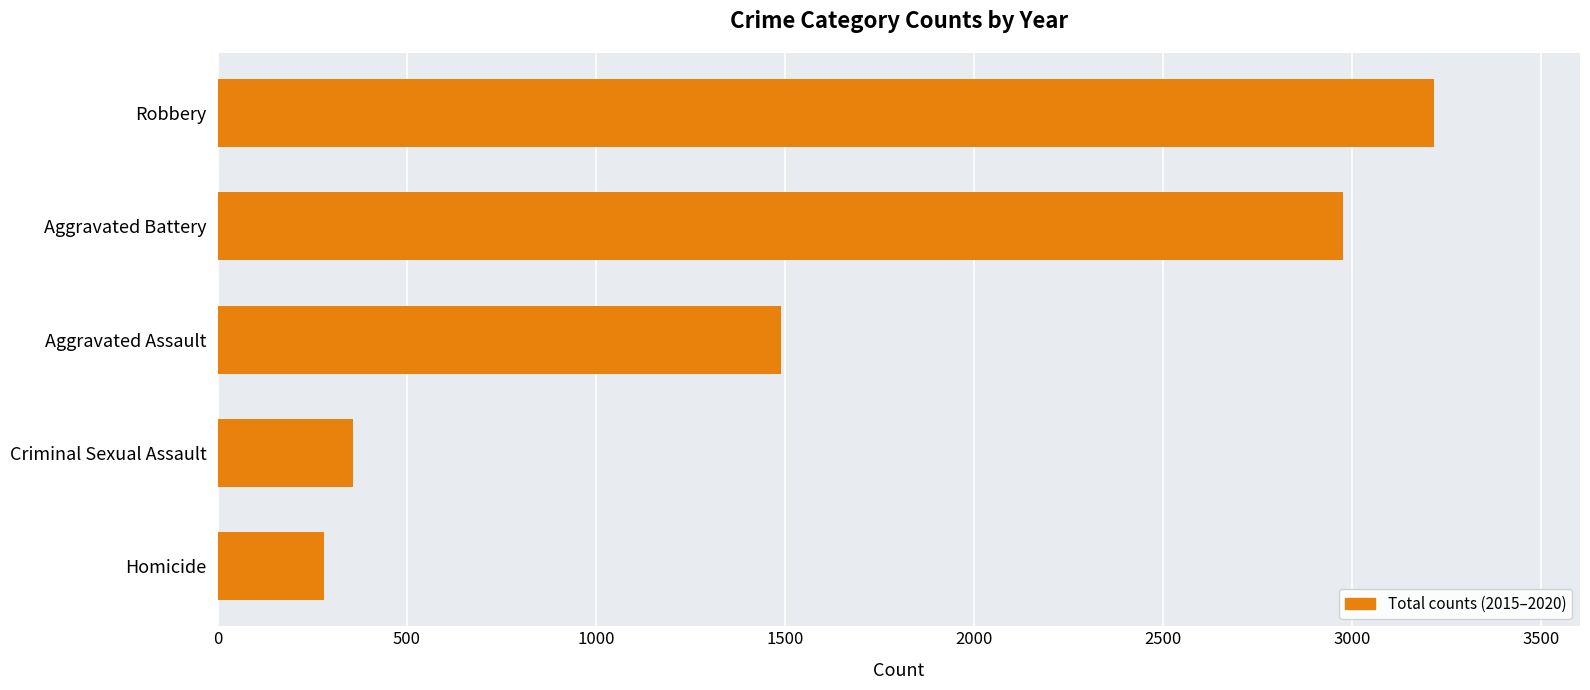

What is the difference between the maximum and second lowest values?

2858